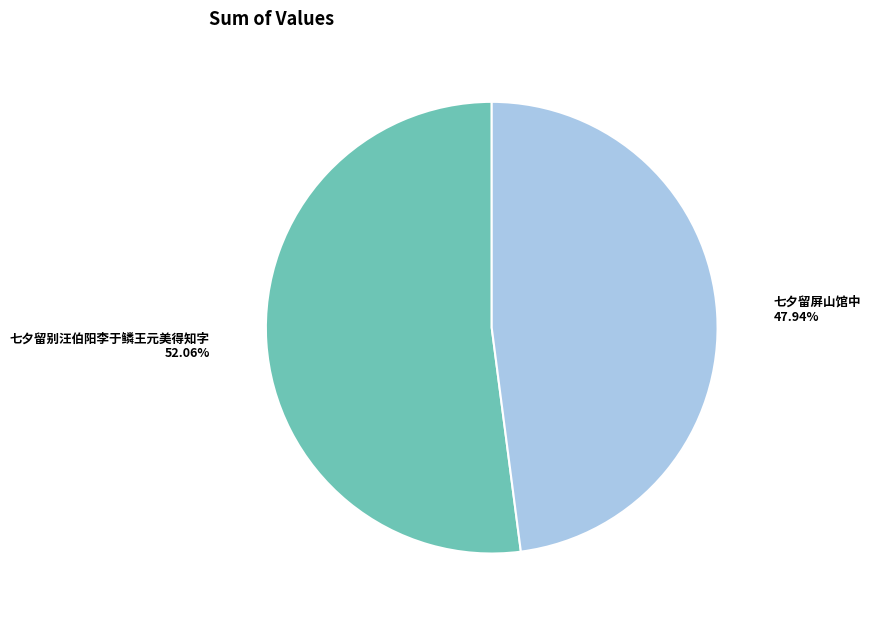

Combined, what portion of the pie is 七夕留屏山馆中 and 七夕留别汪伯阳李于鳞王元美得知字?

100.0%